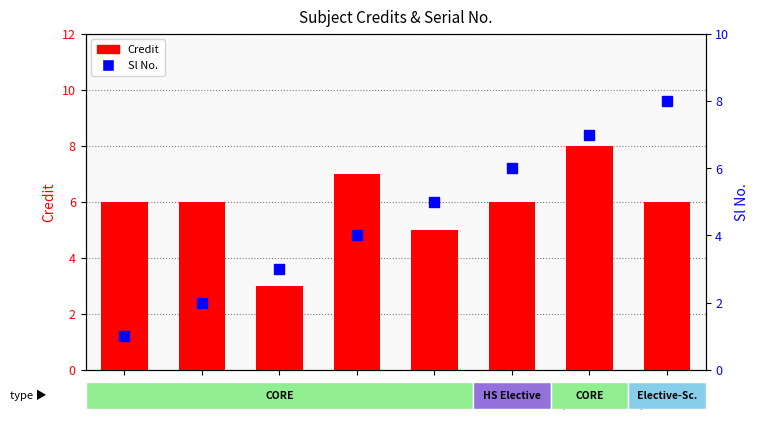

What is the spread (max minus min) of values at CS222?

4